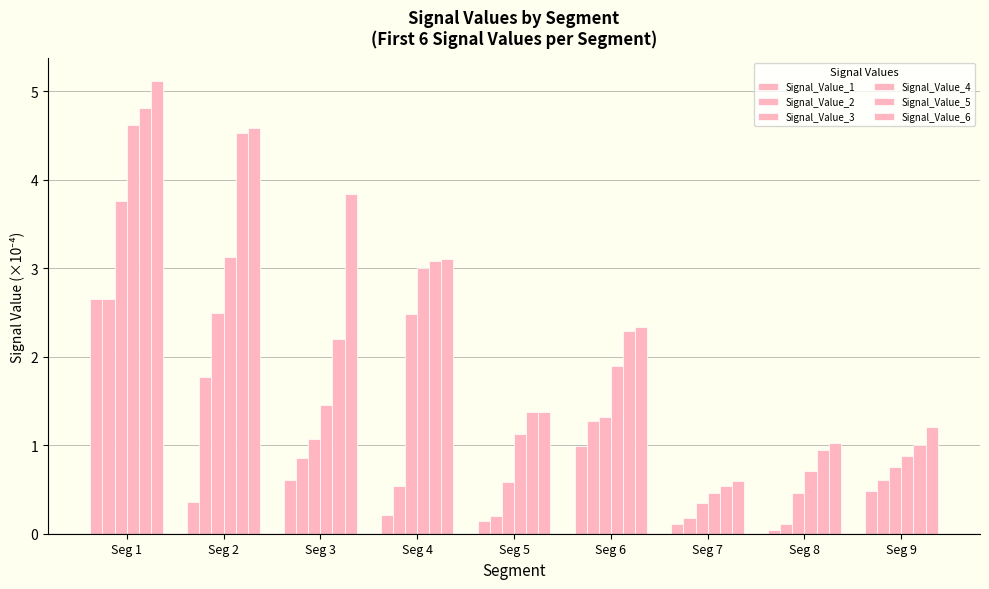

List the series in order of their peak value, lowest first.

Signal_Value_1, Signal_Value_2, Signal_Value_3, Signal_Value_4, Signal_Value_5, Signal_Value_6